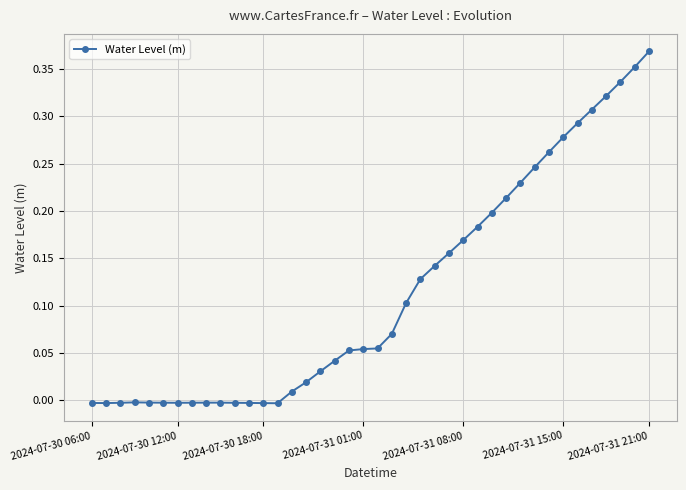

How many lines are shown in the chart?

1